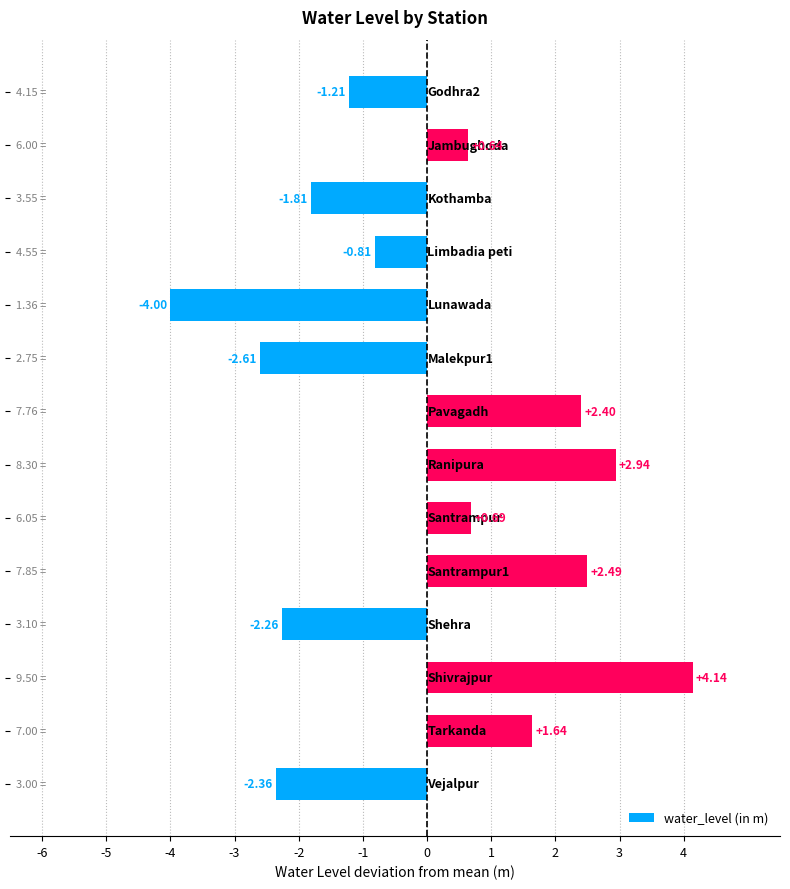

Count the number of data series in this chart.

1